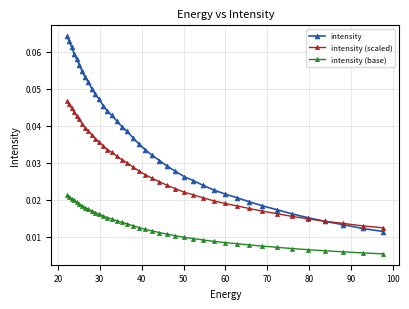

Rank the series by their maximum value, from highest to lowest.

intensity, intensity (scaled), intensity (base)